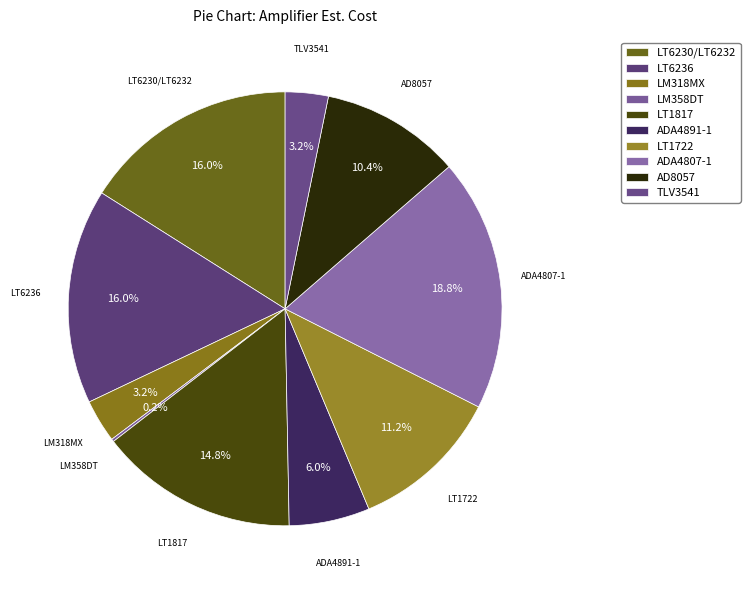

What percentage is NOT represented by LM318MX?

96.8%